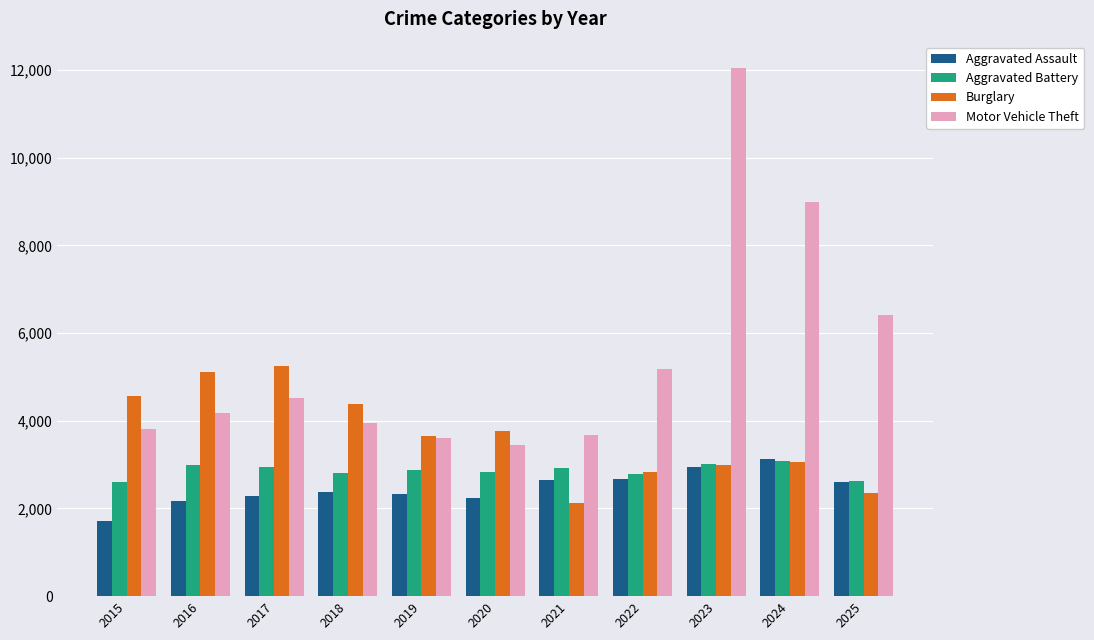

Read the Burglary value at 2021.

2120